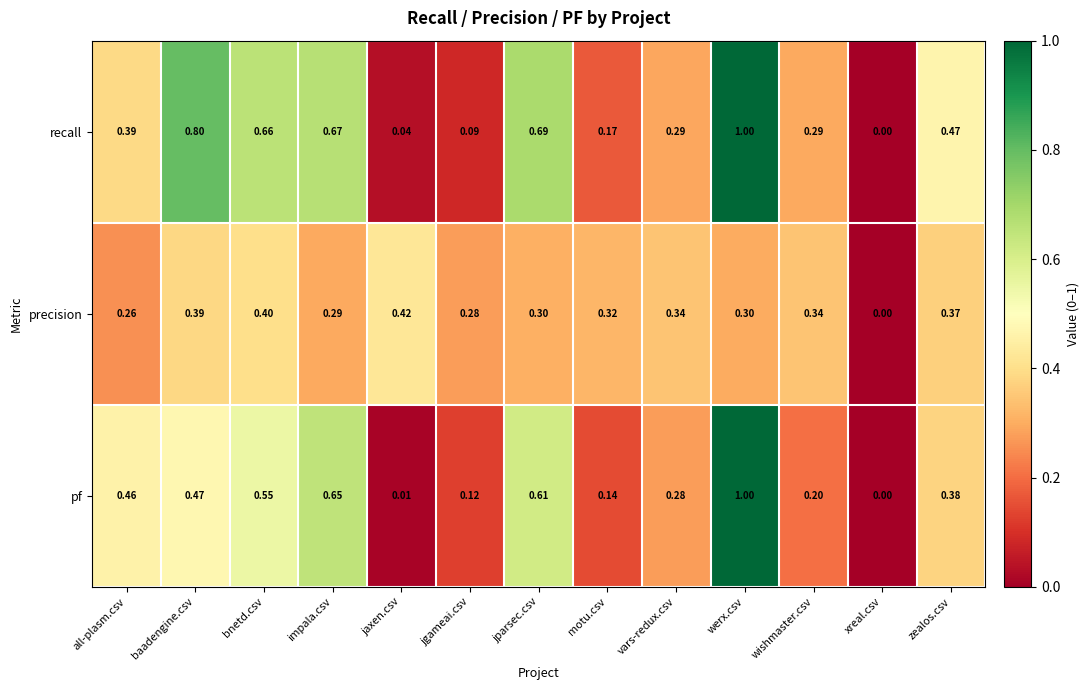

Rank the series by their average value, from lowest to highest.

precision, pf, recall